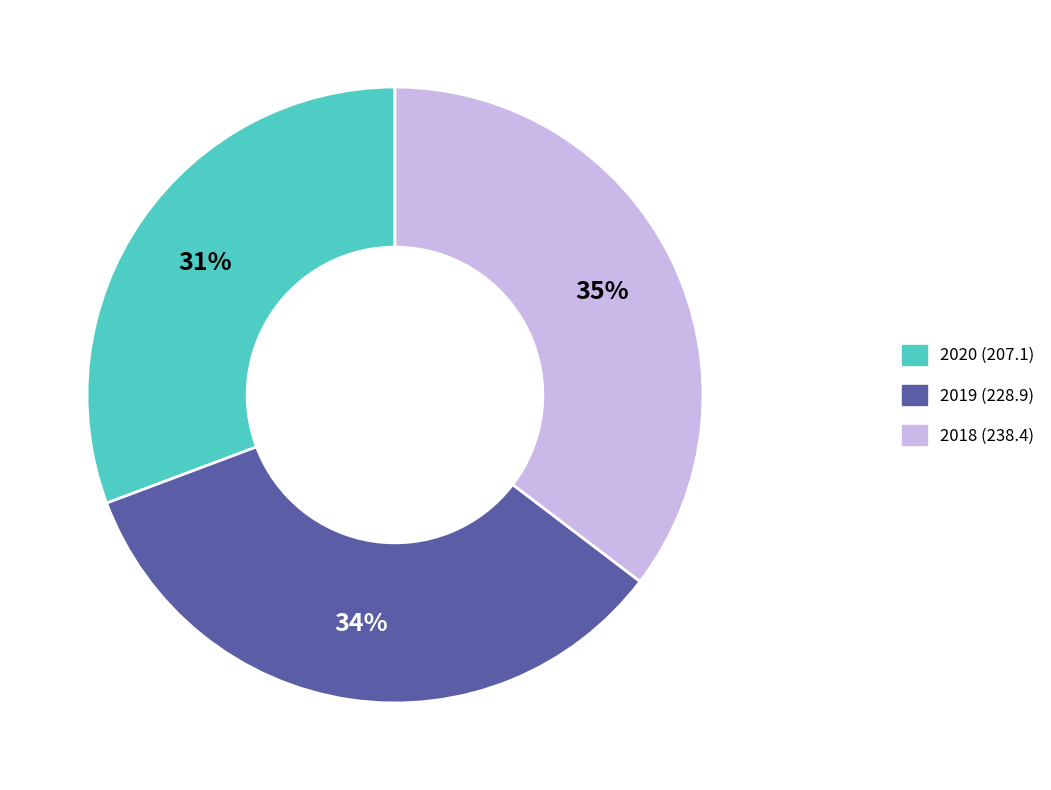

How many slices are in this pie chart?

3